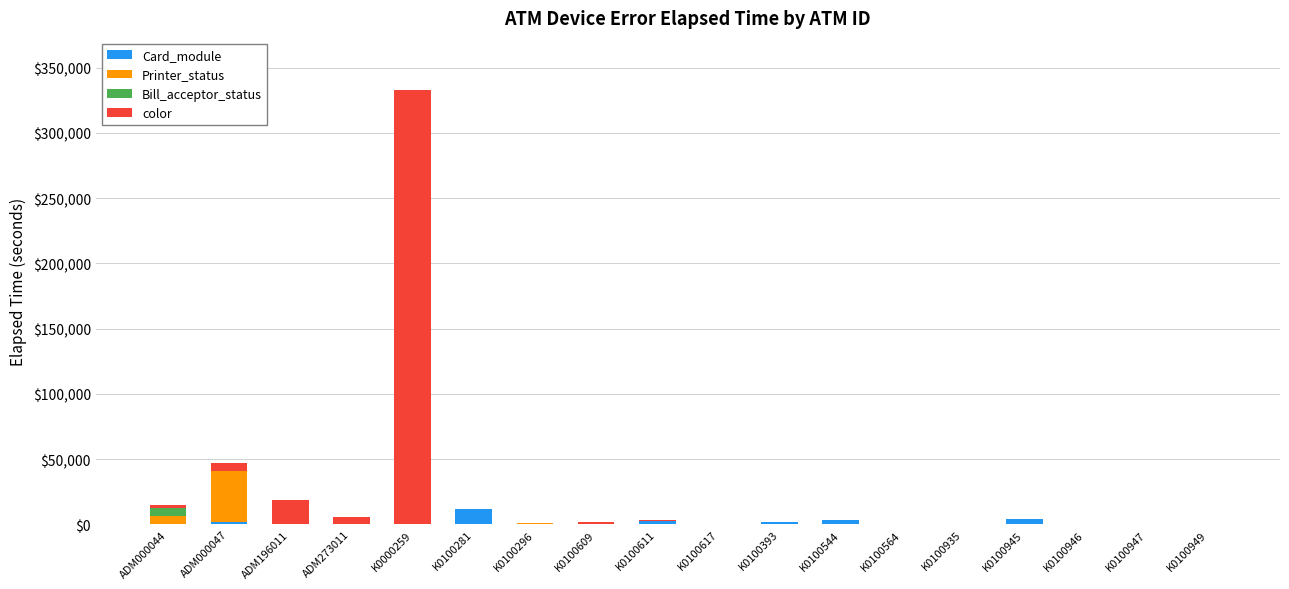

How many series are shown in this chart?

4